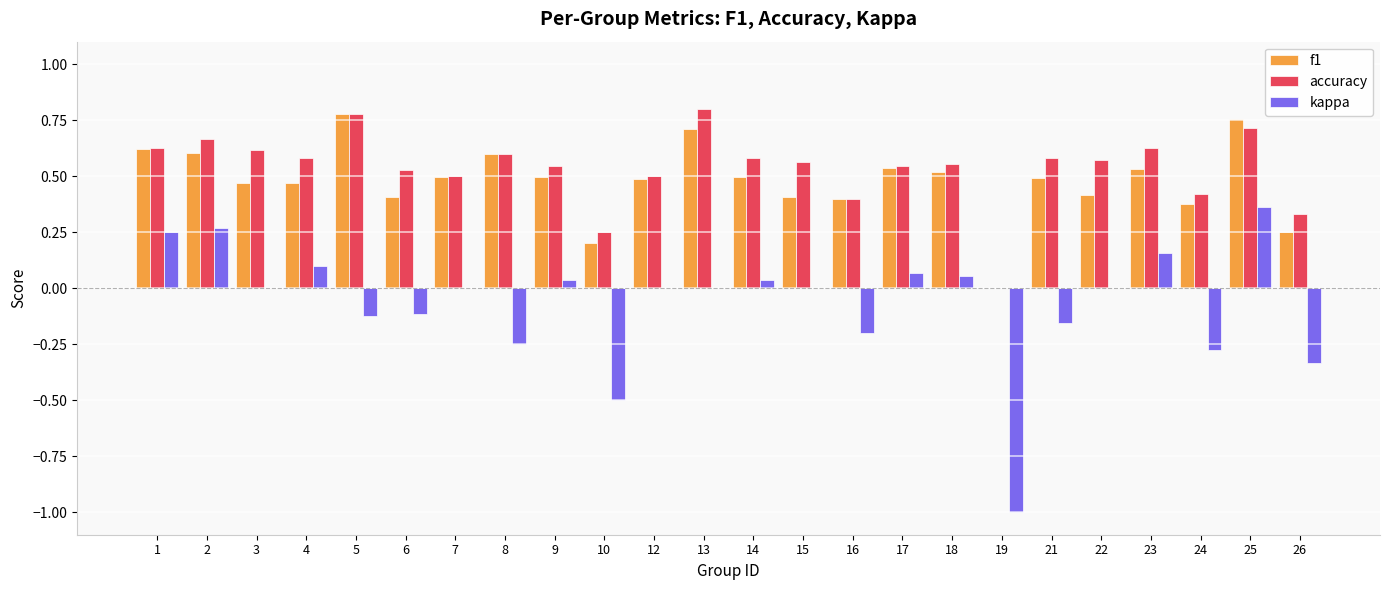

Count the accuracy values in the range 0 to 1.

24